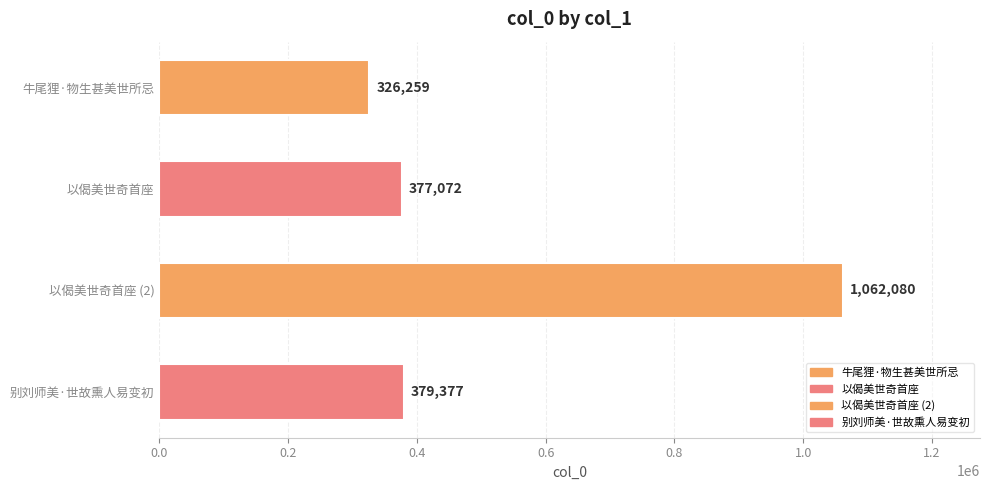

Reading top to bottom, extract all data points from this chart.

326259	377072	1062080	379377